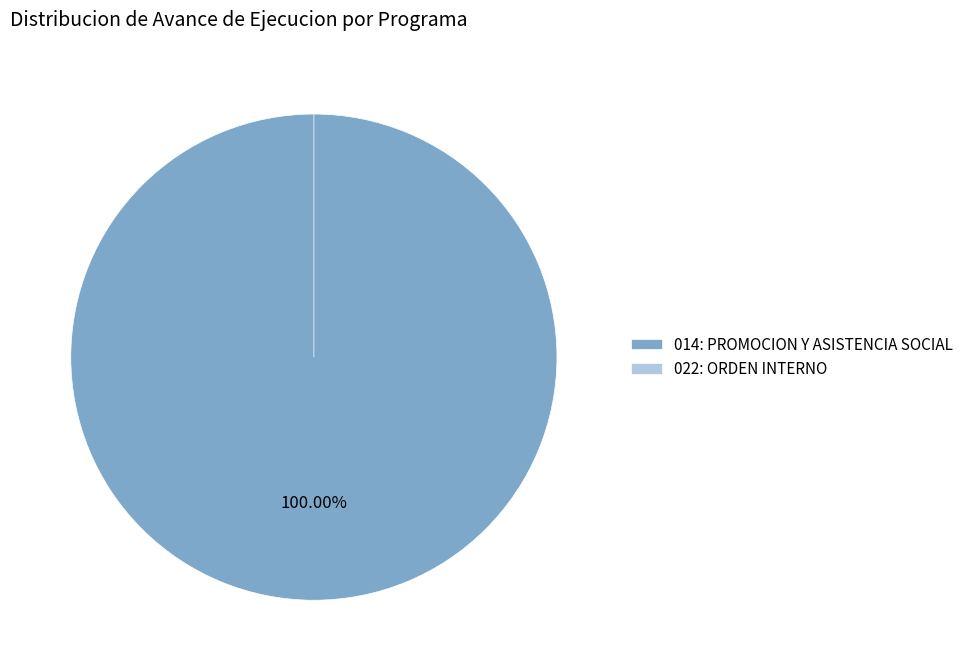

What is the change in value from 014: PROMOCION Y ASISTENCIA SOCIAL to 022: ORDEN INTERNO?

-60.7